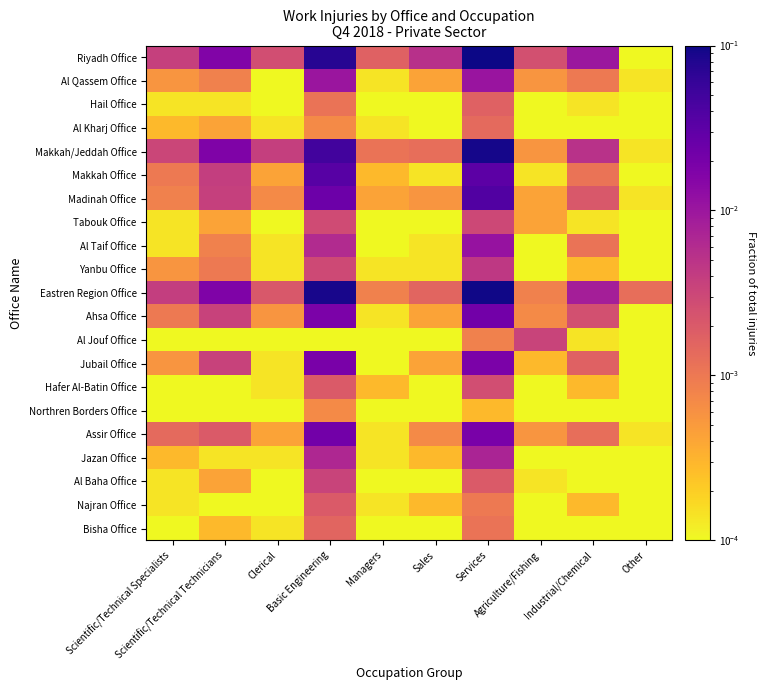

Count the number of data series in this chart.

21